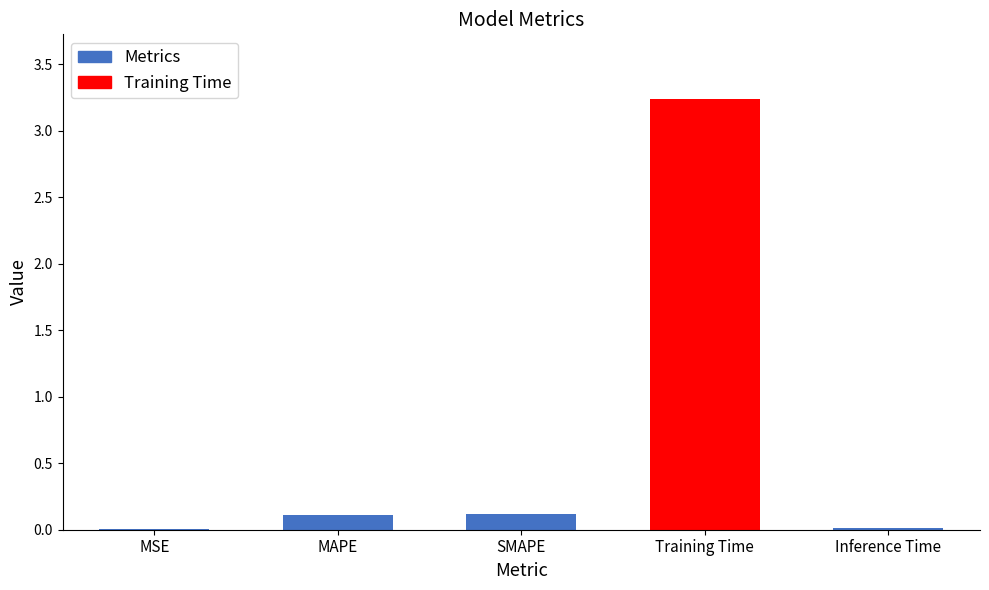

Which category has the highest value across all series?

Training Time